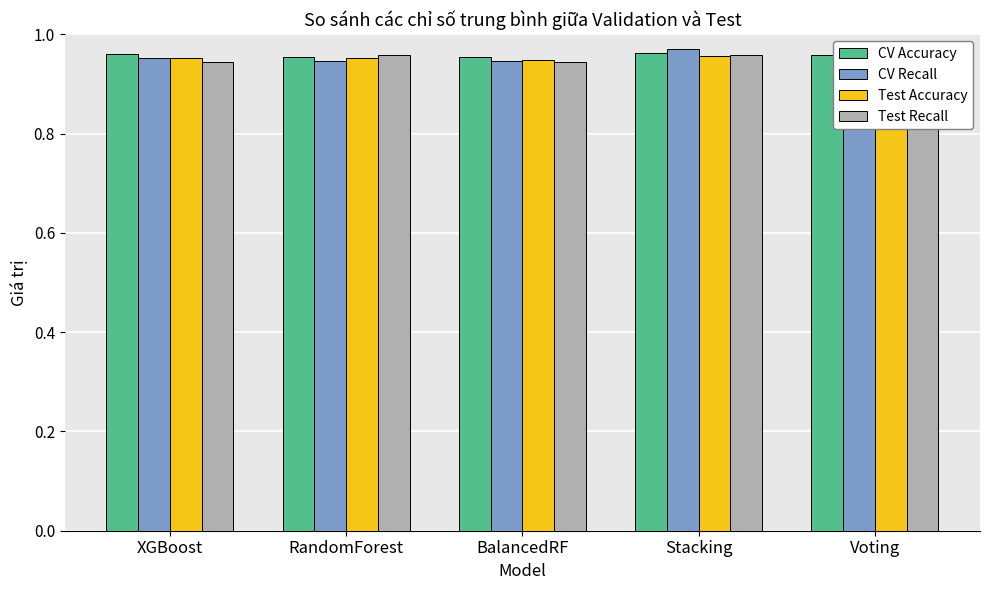

Where is Test Recall nearest to the value 0?

XGBoost